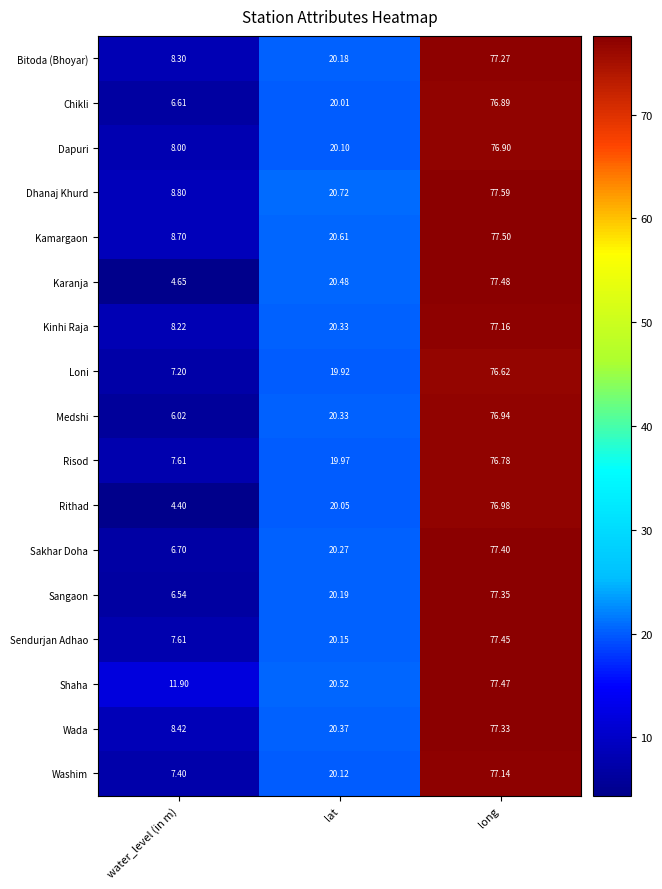

List the labels in order of Loni value, smallest first.

water_level (in m), lat, long